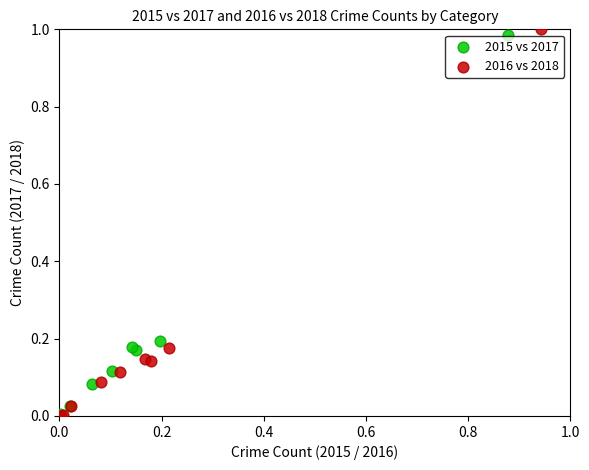

Which series has the widest spread of Y values?

2016 vs 2018